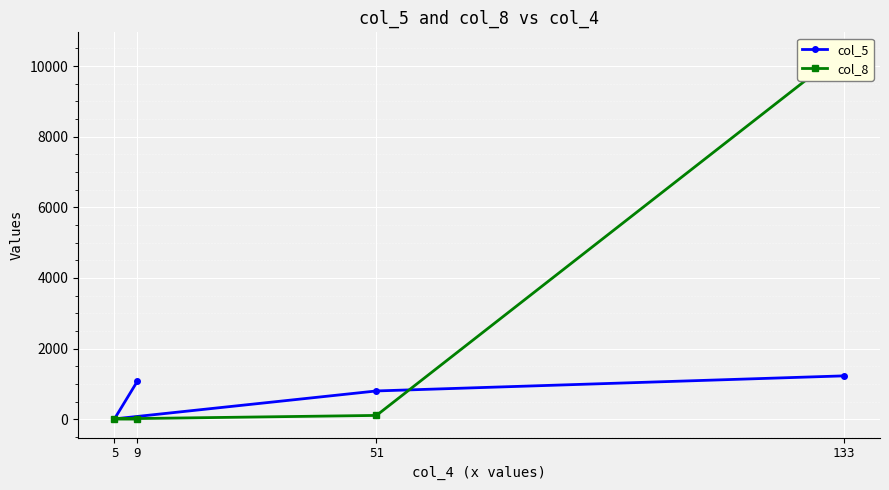

What is the minimum value for col_8?

1